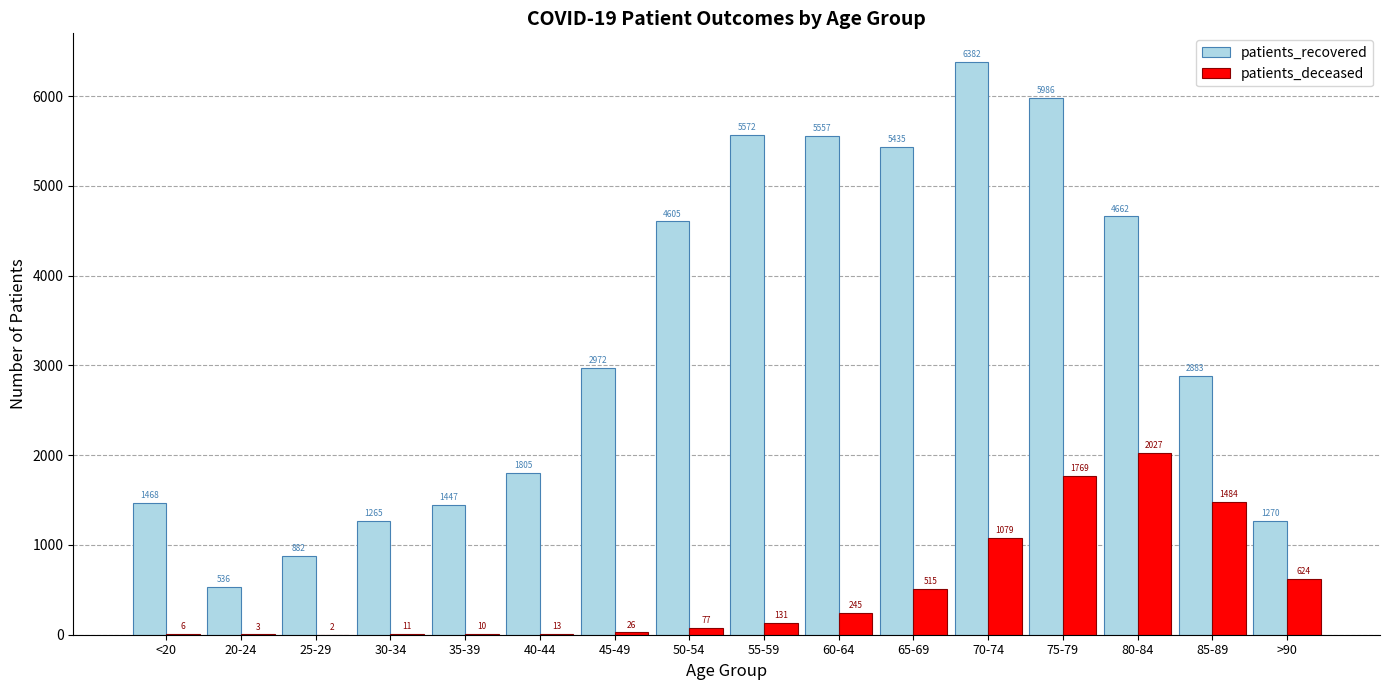

What is the maximum value for patients_deceased?

2027